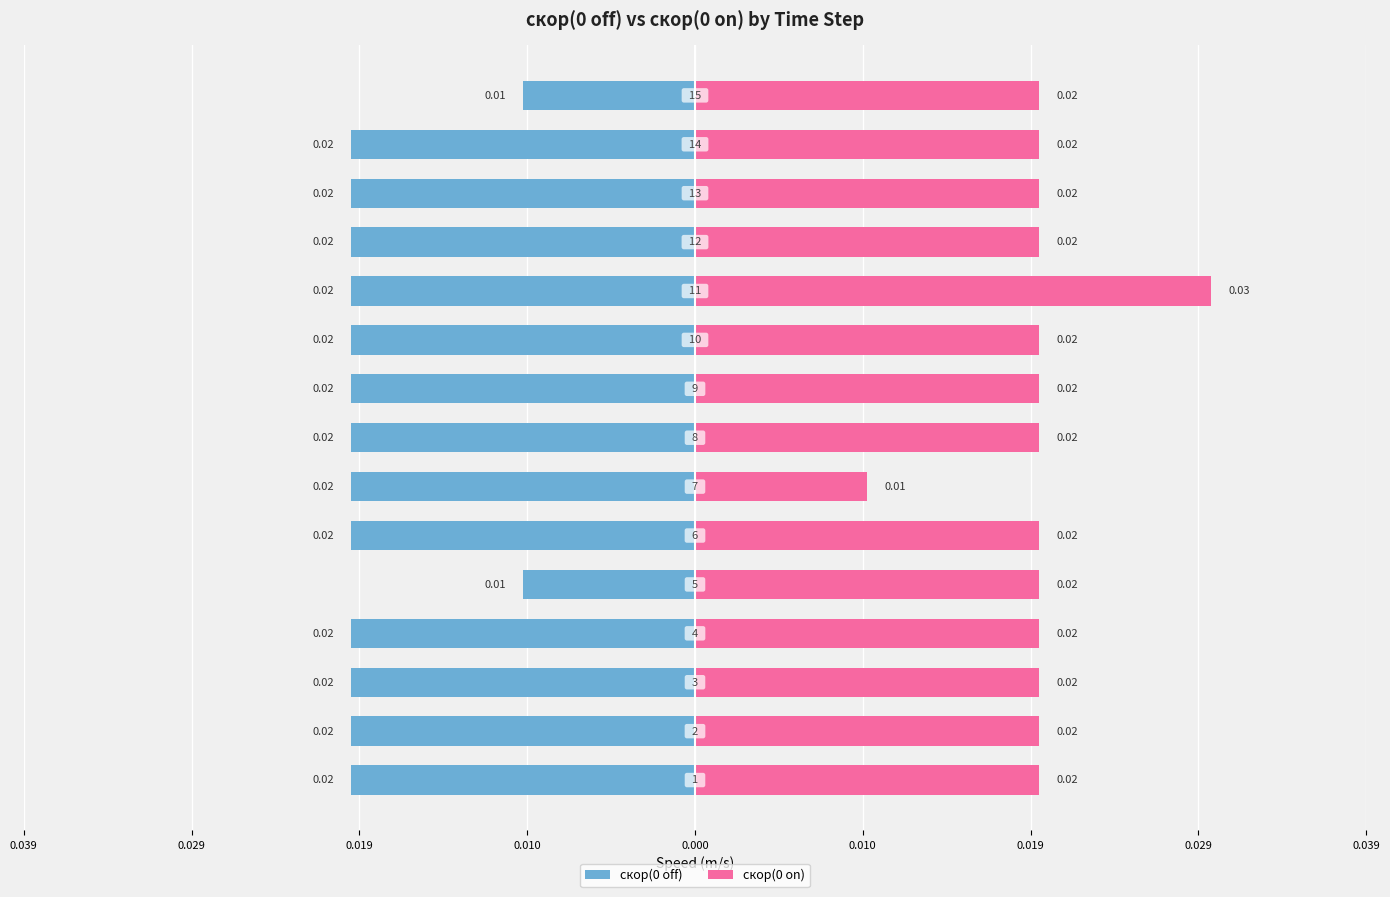

What is the label of the 5th bar from the right?

10